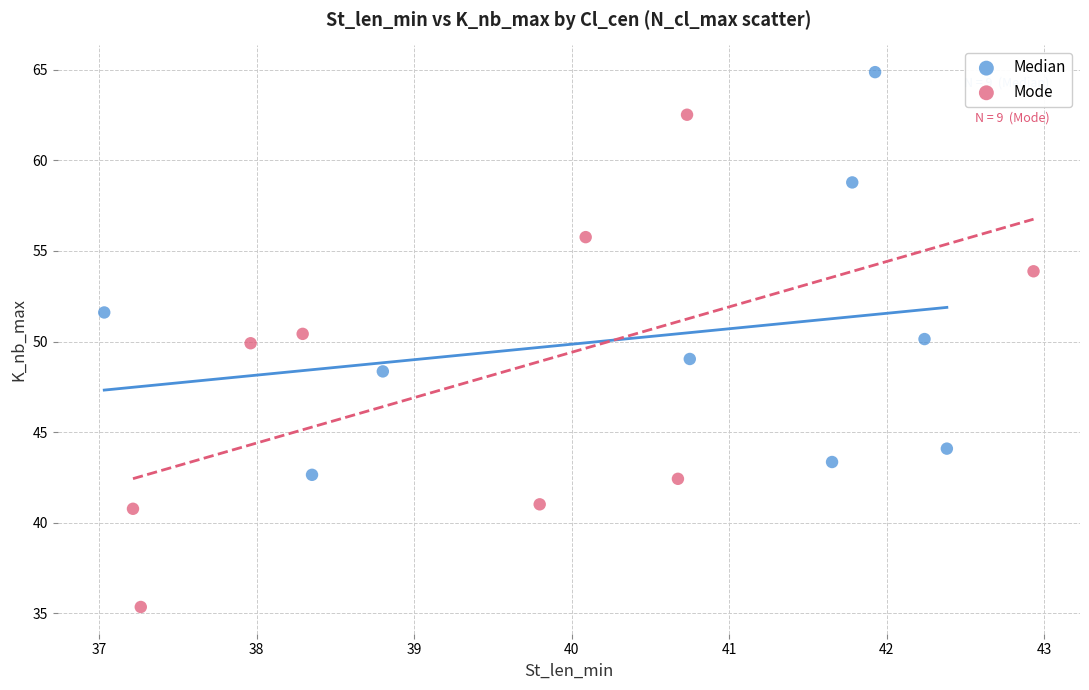

Which series has the widest spread of Y values?

Mode